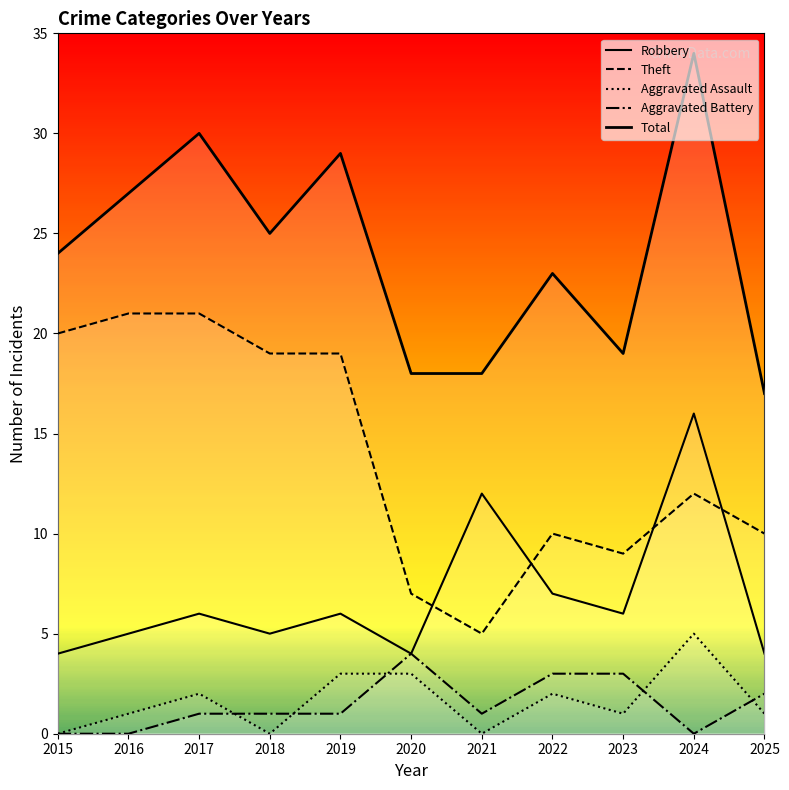

What is the sum of all Aggravated Assault values?

18